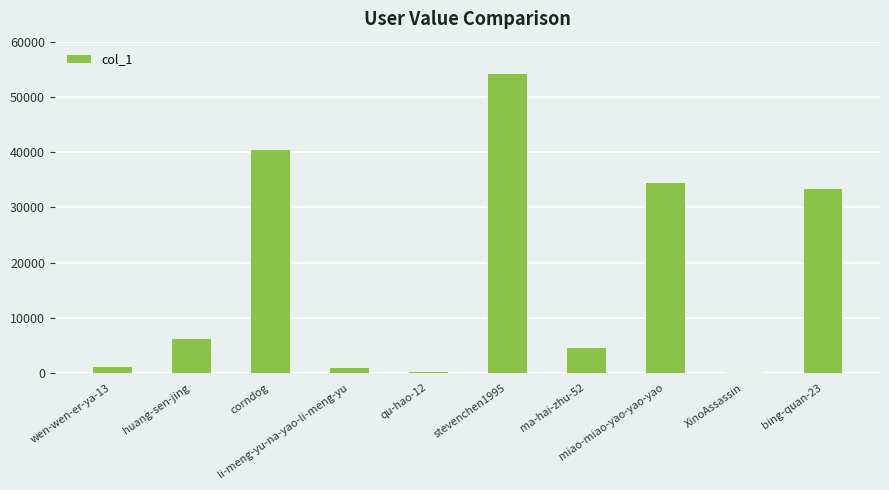

What is the sum of all values?

176699